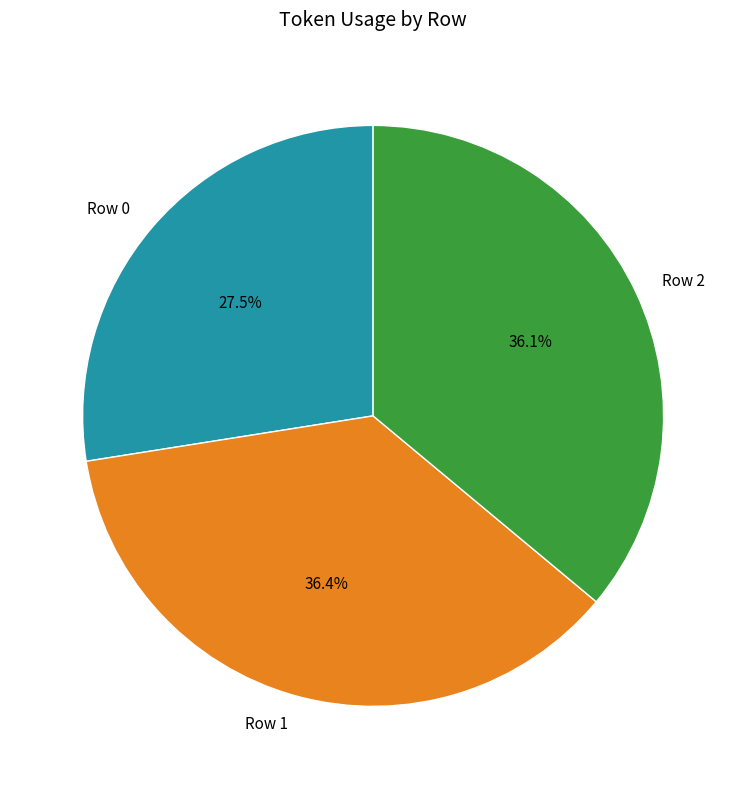

How many segments does this pie chart have?

3